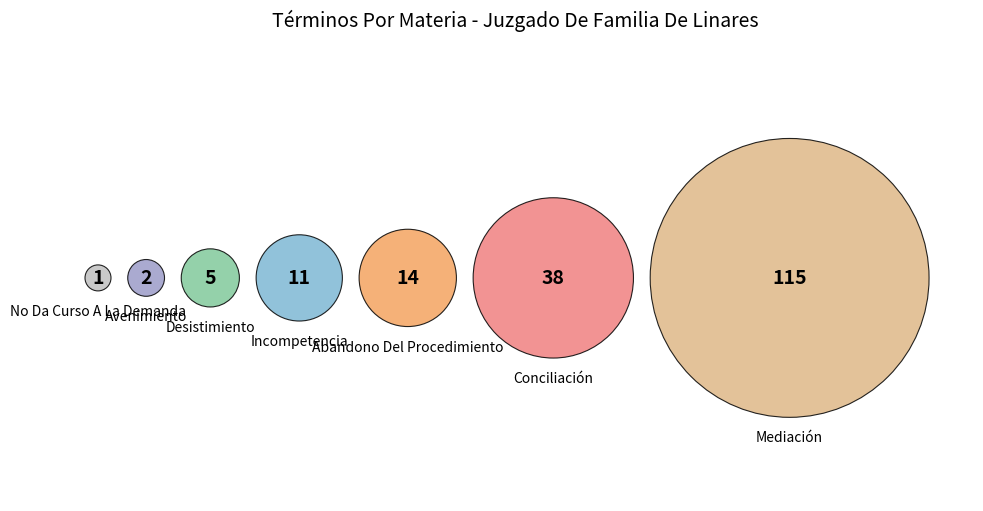

Does Conciliación represent more than half of the total?

No